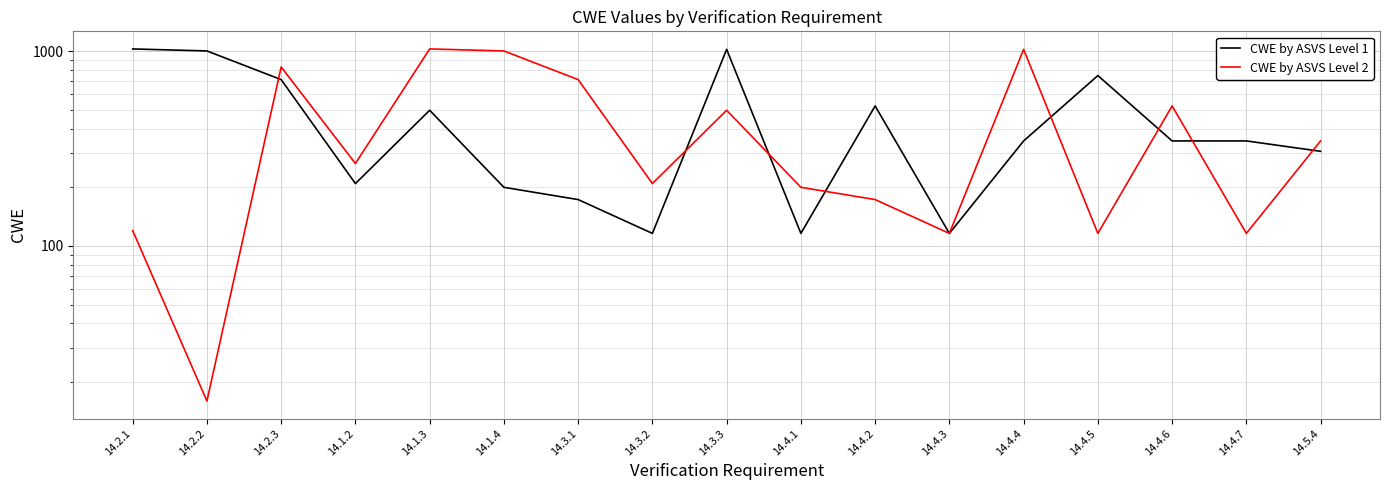

Which series ends up on top after the final intersection of CWE by ASVS Level 1 and CWE by ASVS Level 2?

CWE by ASVS Level 2